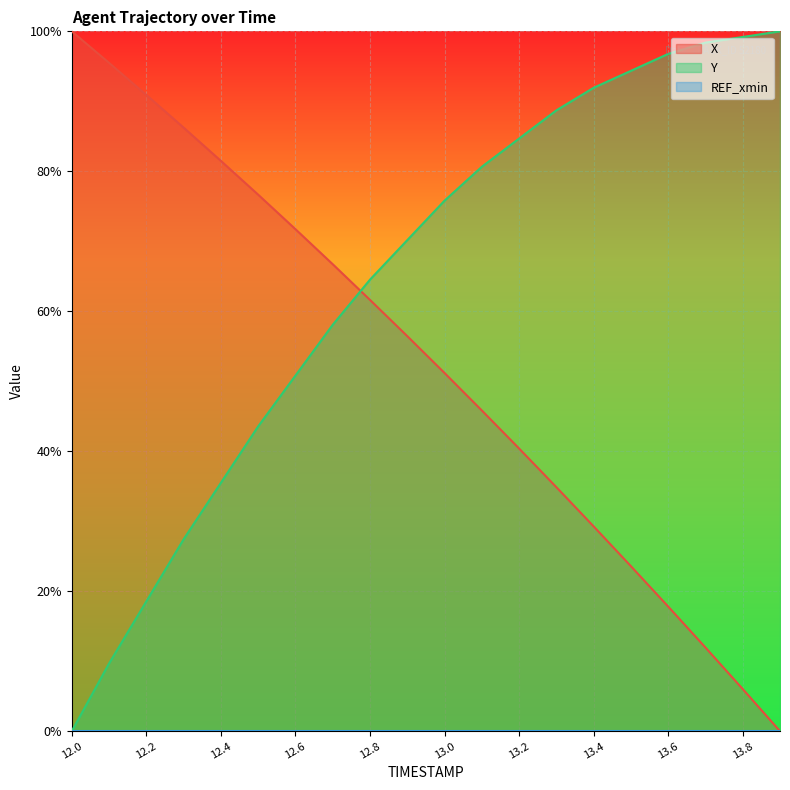

At which category is the sum across all series the highest?

13.0